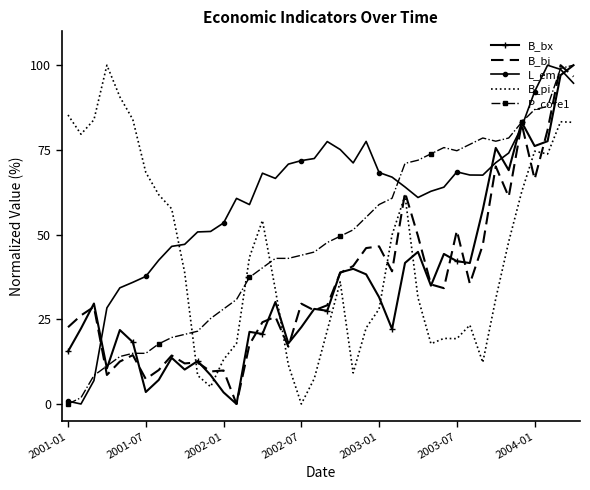

Which series has the largest total across all categories?

L_em